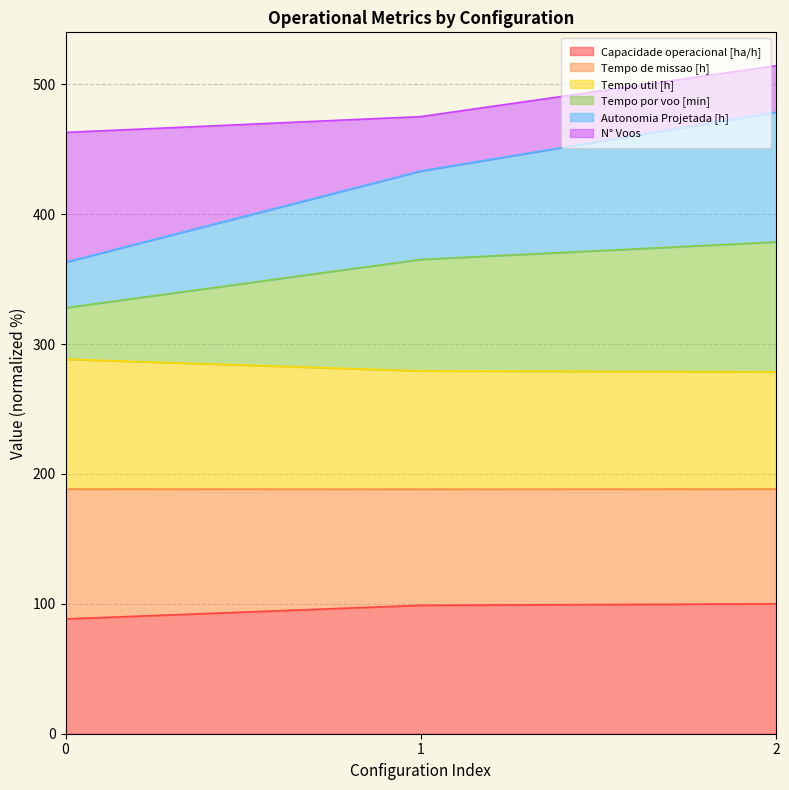

The value of Capacidade operacional [ha/h] at 1 is 98.9. True or false?

True